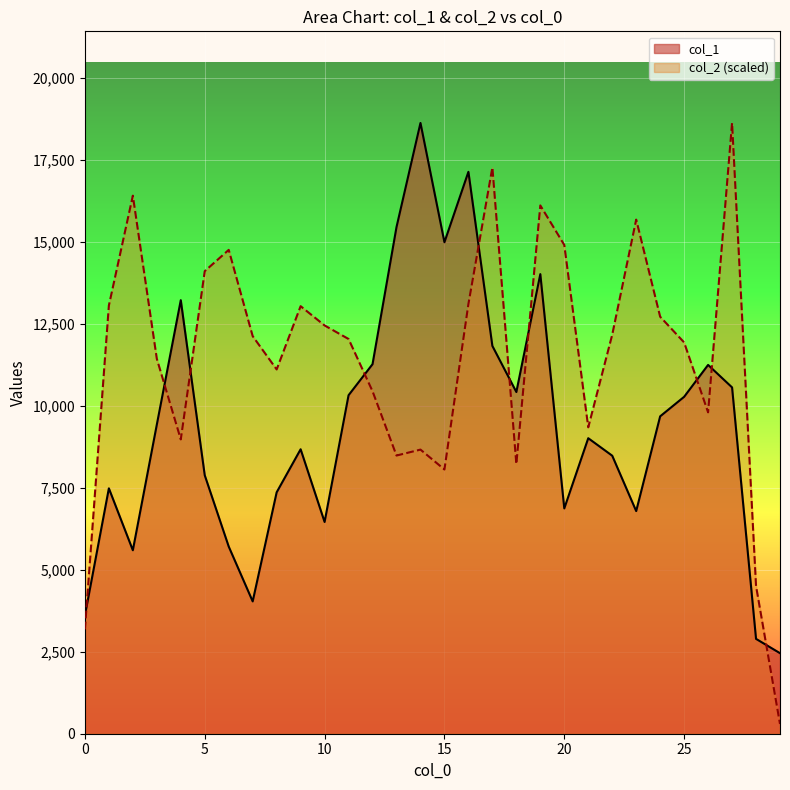

How many intersections are there between col_2 and col_1?

10